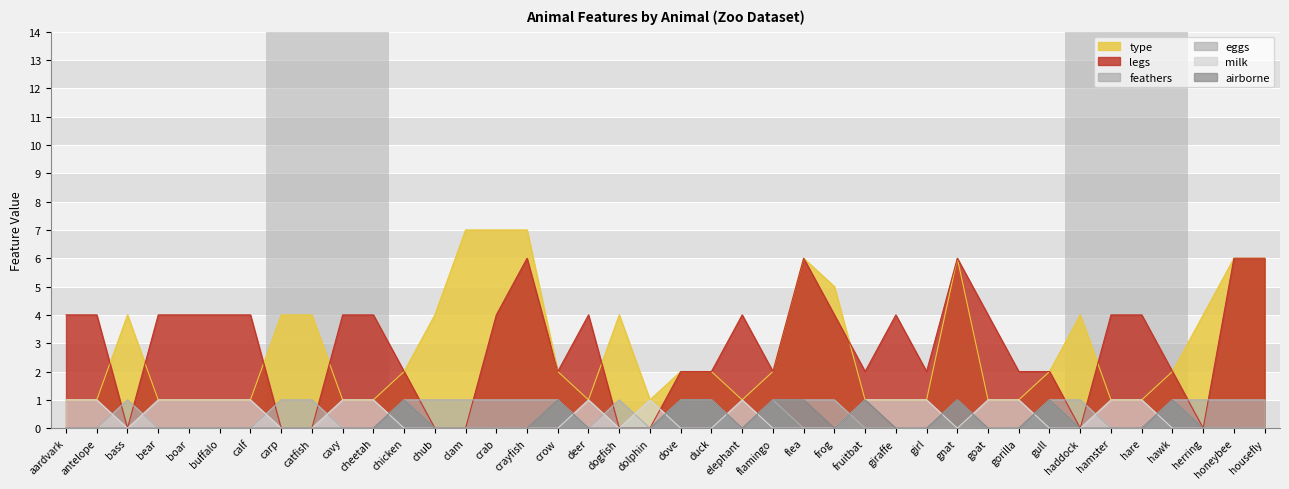

Reading right to left, what are all the values shown in this chart?

type: 6	6	4	2	1	1	4	2	1	1	6	1	1	1	5	6	2	1	2	2	1	4	1	2	7	7	7	4	2	1	1	4	4	1	1	1	1	4	1	1
legs: 6	6	0	2	4	4	0	2	2	4	6	2	4	2	4	6	2	4	2	2	0	0	4	2	6	4	0	0	2	4	4	0	0	4	4	4	4	0	4	4
feathers: 0	0	0	1	0	0	0	1	0	0	0	0	0	0	0	0	1	0	1	1	0	0	0	1	0	0	0	0	1	0	0	0	0	0	0	0	0	0	0	0
eggs: 1	1	1	1	0	0	1	1	0	0	1	0	0	0	1	1	1	0	1	1	0	1	0	1	1	1	1	1	1	0	0	1	1	0	0	0	0	1	0	0
milk: 0	0	0	0	1	1	0	0	1	1	0	1	1	1	0	0	0	1	0	0	1	0	1	0	0	0	0	0	0	1	1	0	0	1	1	1	1	0	1	1
airborne: 0	0	0	1	0	0	0	1	0	0	1	0	0	1	0	1	1	0	1	1	0	0	0	1	0	0	0	0	1	0	0	0	0	0	0	0	0	0	0	0